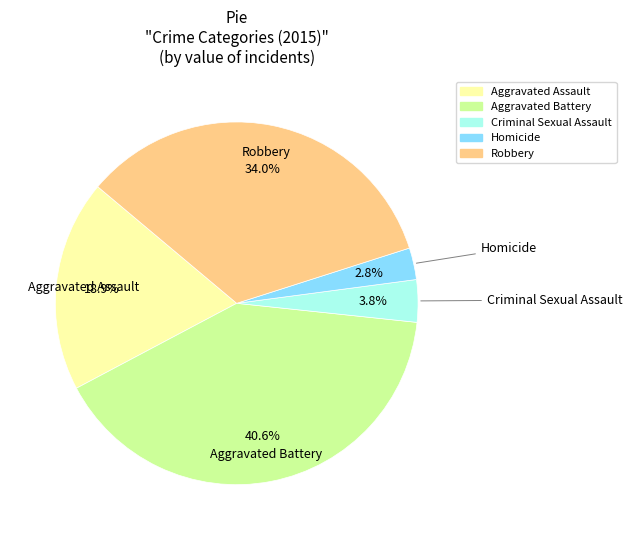

To the nearest percent, what percentage of the pie is Homicide?

3%